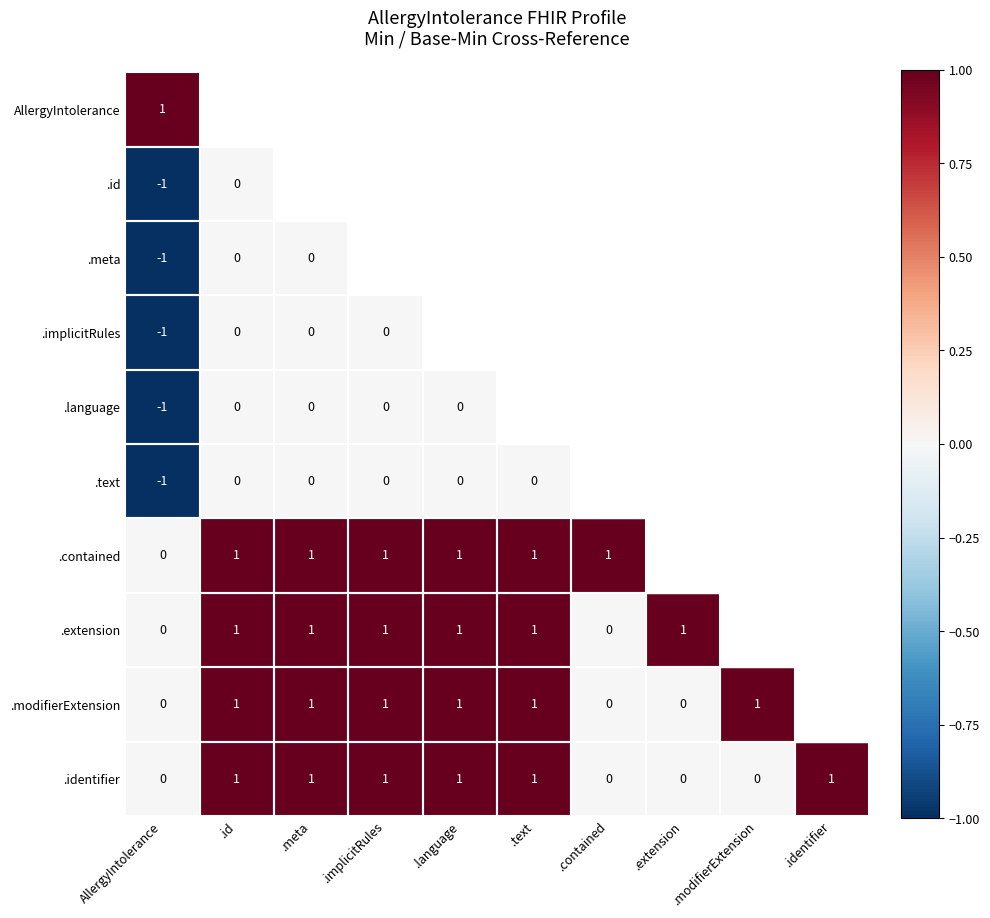

True or false: .identifier has a value of 1 at .identifier.

True